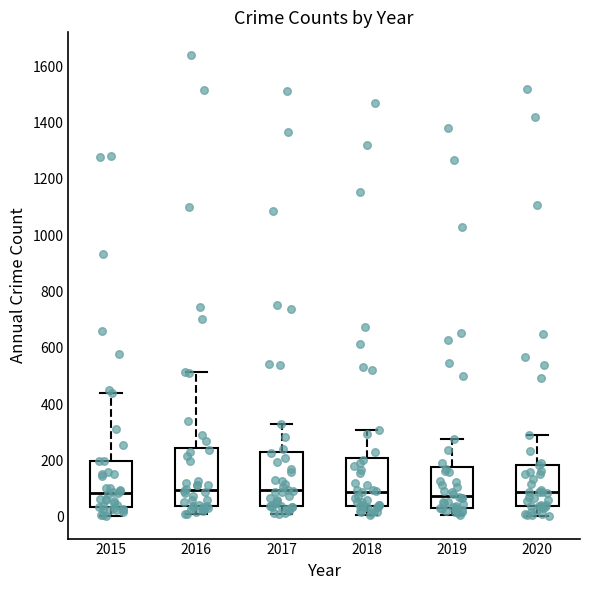

Where does the upper whisker of the box at x = 2015 end on the y-axis? The values are not printed on the chart, so give them approximately, as read against the axis.

440